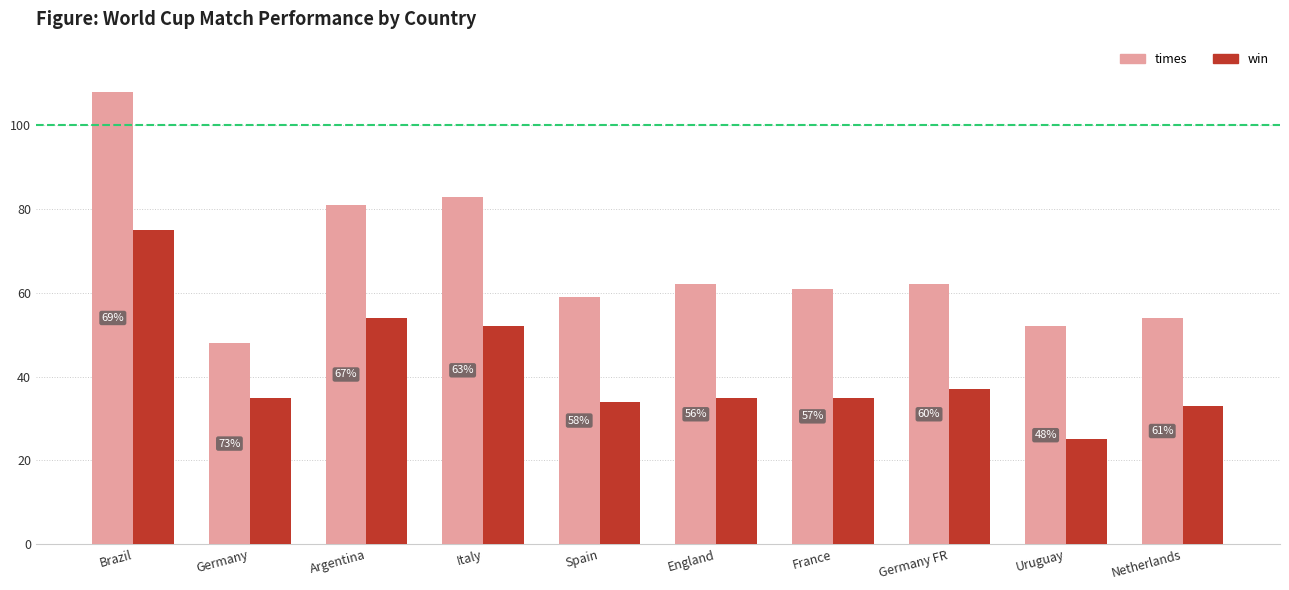

How many groups of bars are there?

10